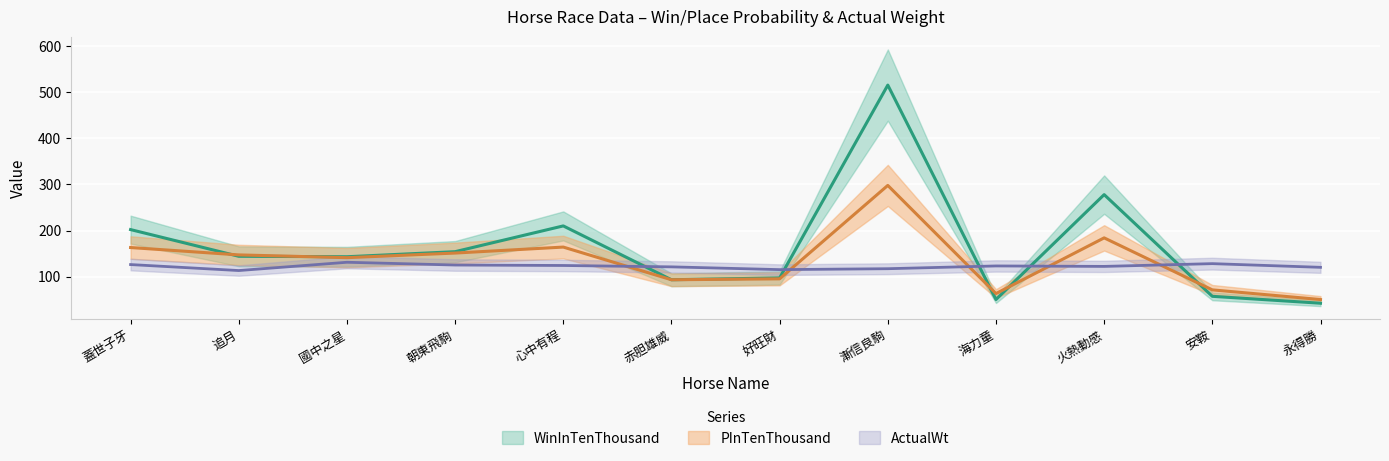

What is the total value across all series at 漸信良駒?

931